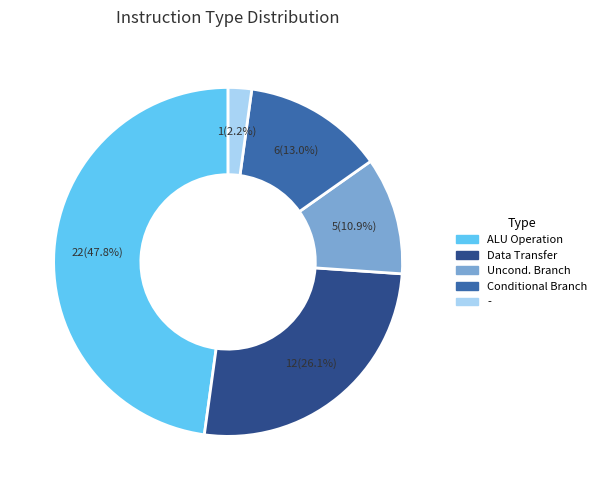

What percentage is the Uncond. Branch slice, to the nearest percent?

11%